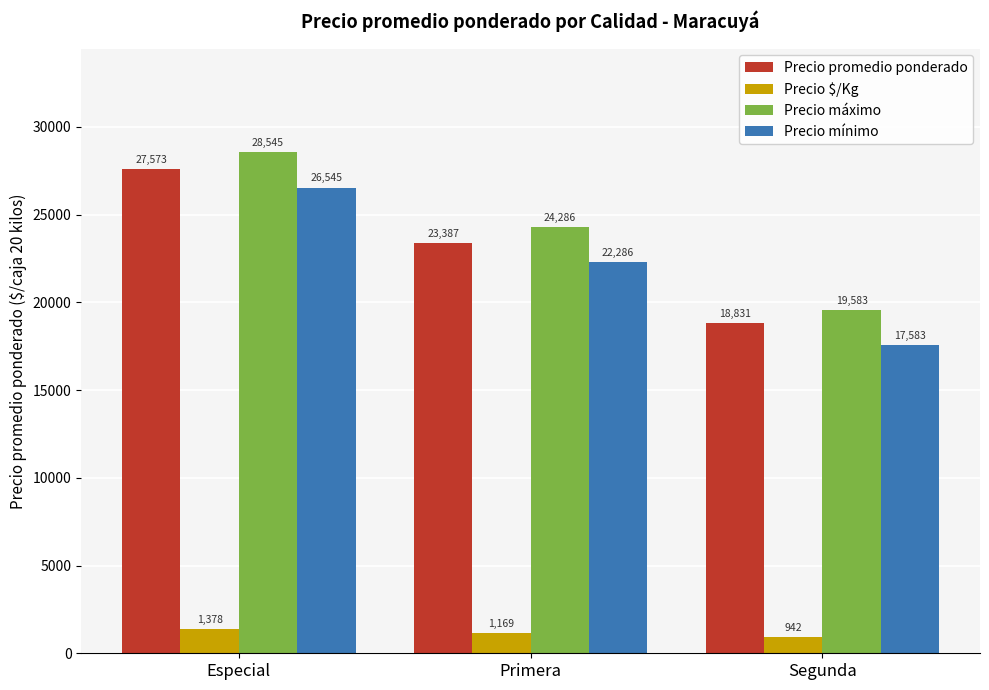

Reading right to left, extract all data points from this chart.

Precio promedio ponderado: 18831	23387	27573
Precio $/Kg: 942	1169	1378
Precio máximo: 19583	24286	28545
Precio mínimo: 17583	22286	26545